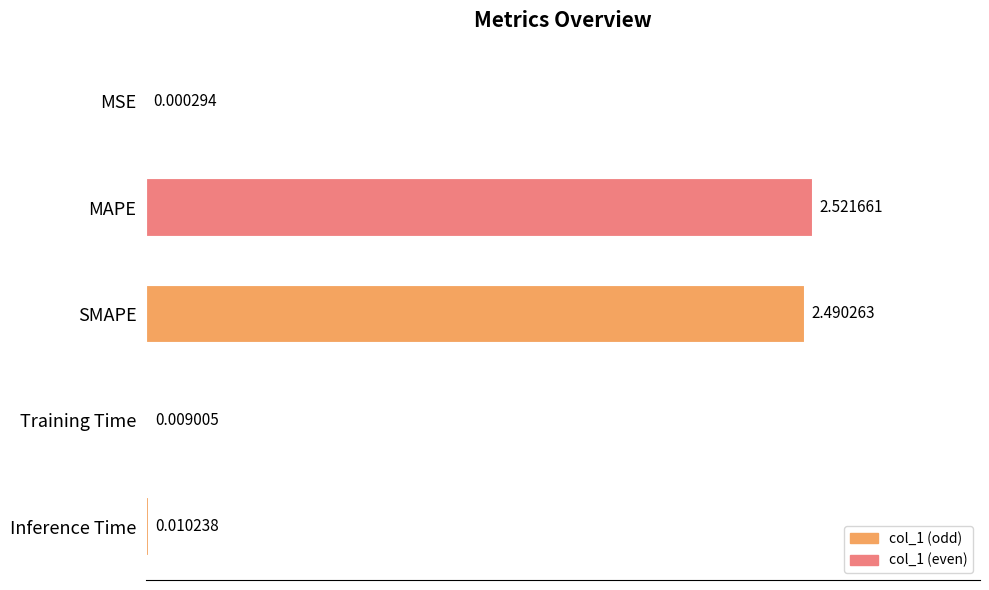

Between MAPE and Inference Time, which is larger?

MAPE